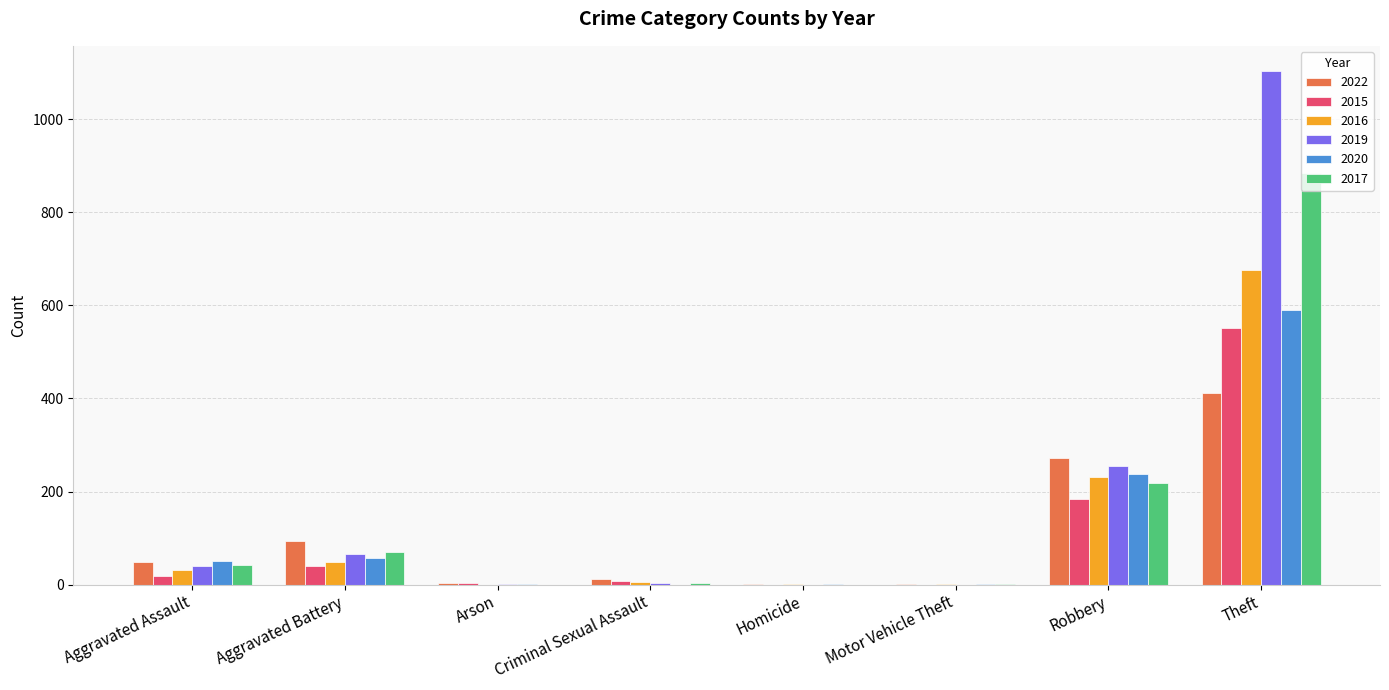

At which label is 2019 closest to 551?

Robbery